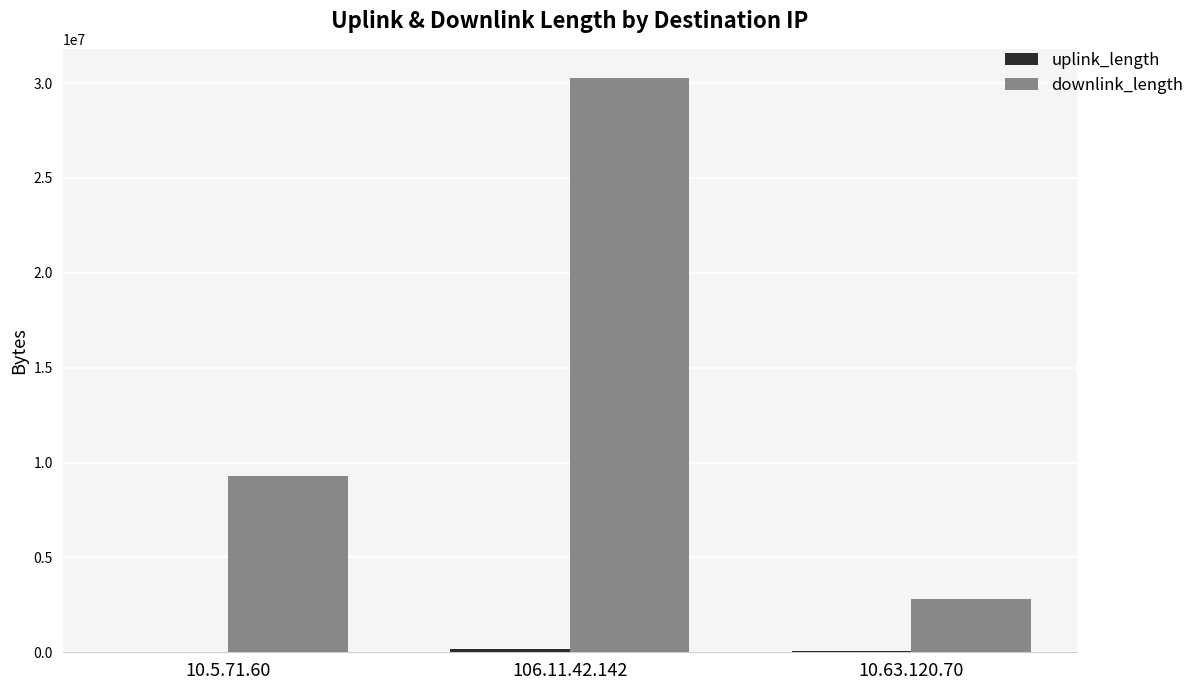

What is the sum of all downlink_length values?

42371856